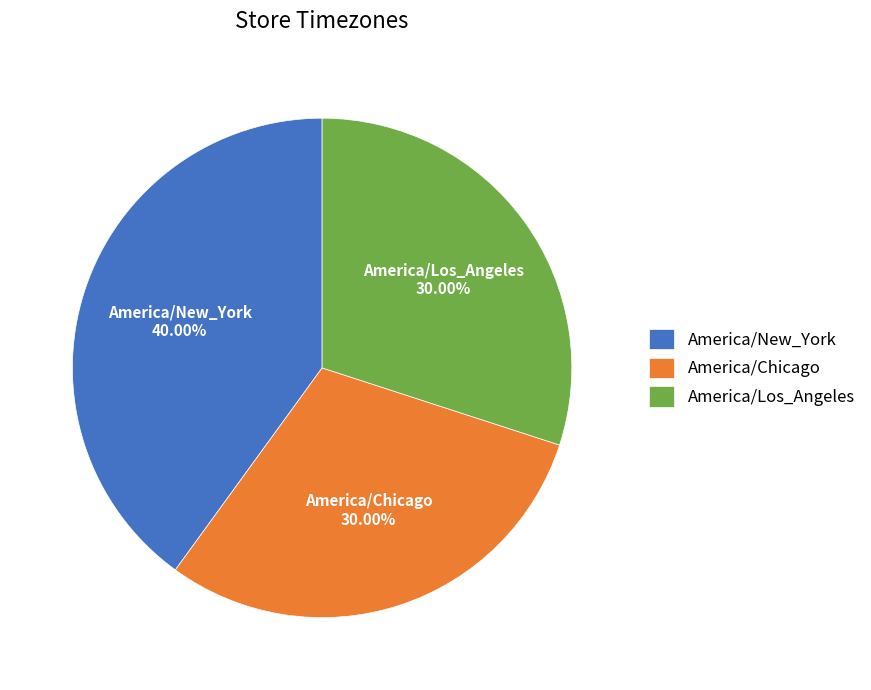

The America/New_York slice represents 31% of the pie. True or false?

False